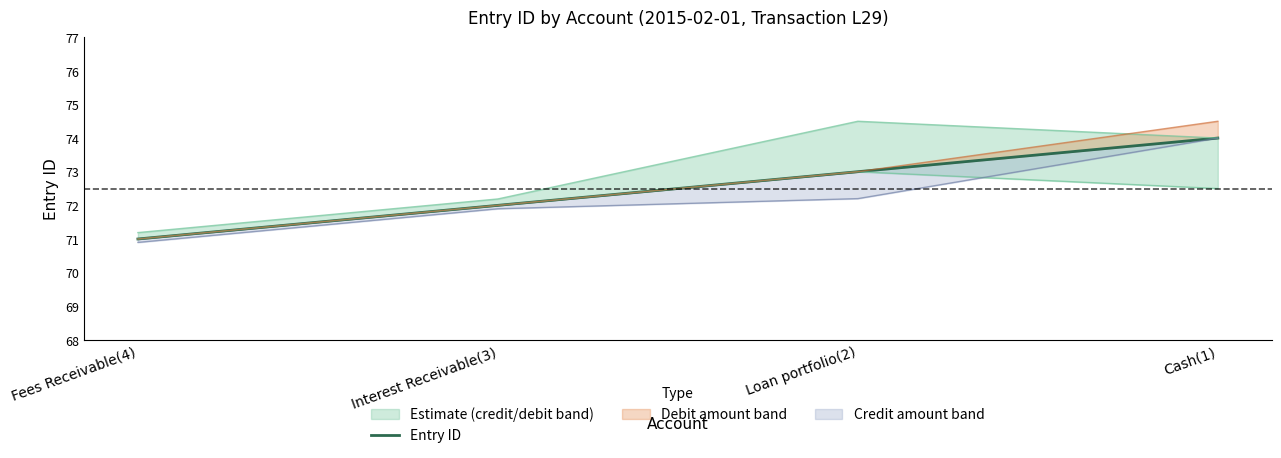

What is the average value?

72